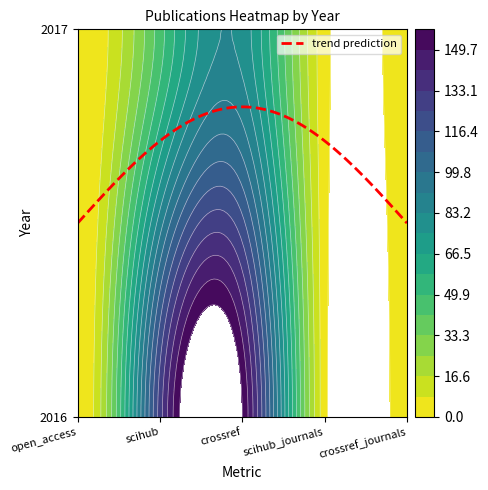

True or false: 2017 has a value of 46 at scihub.

True